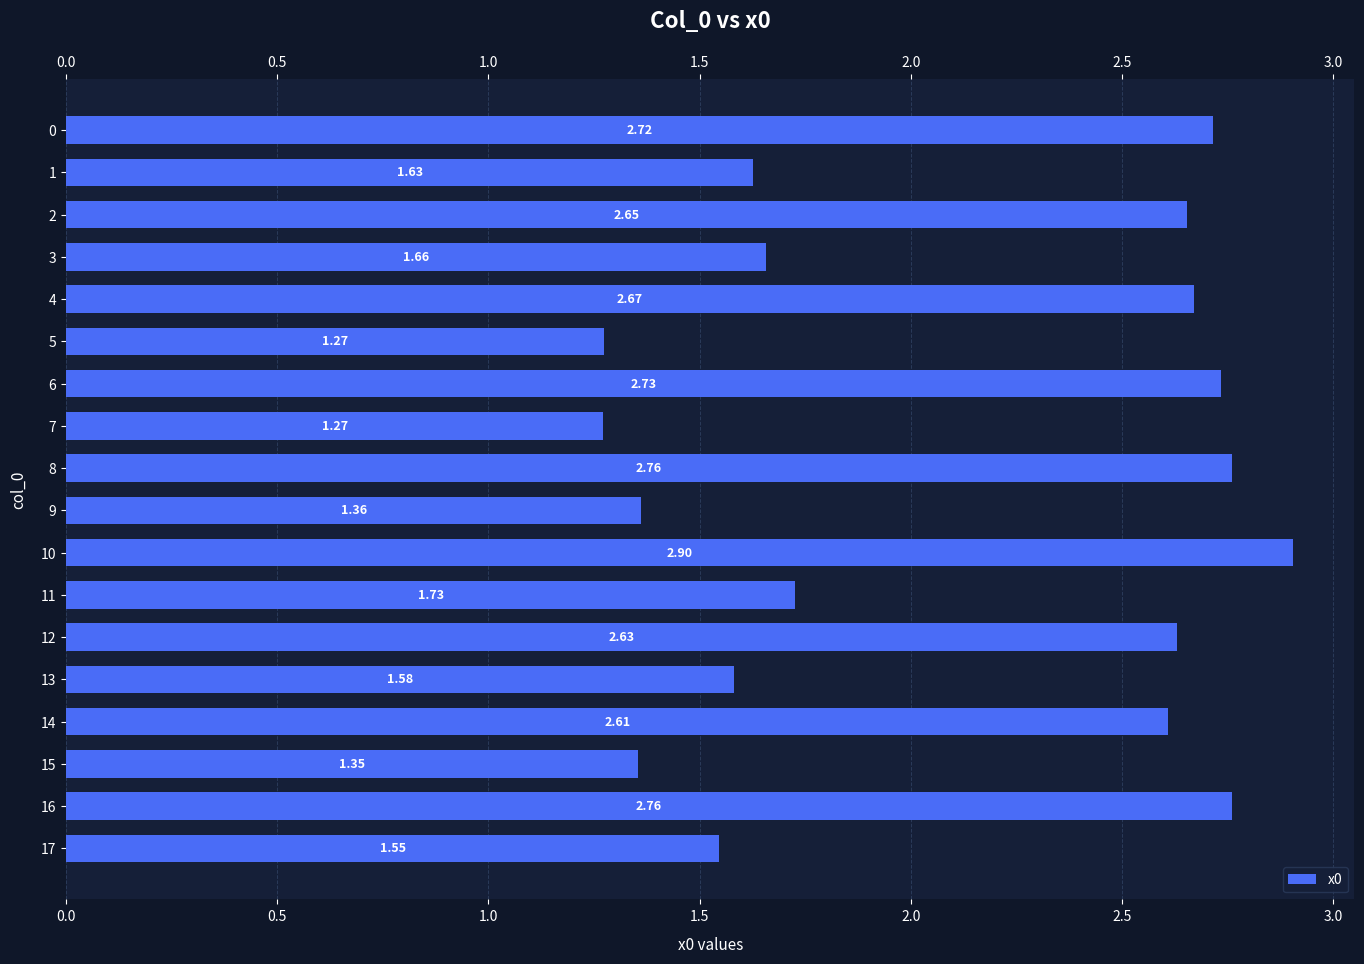

How many categories are shown in the chart?

18